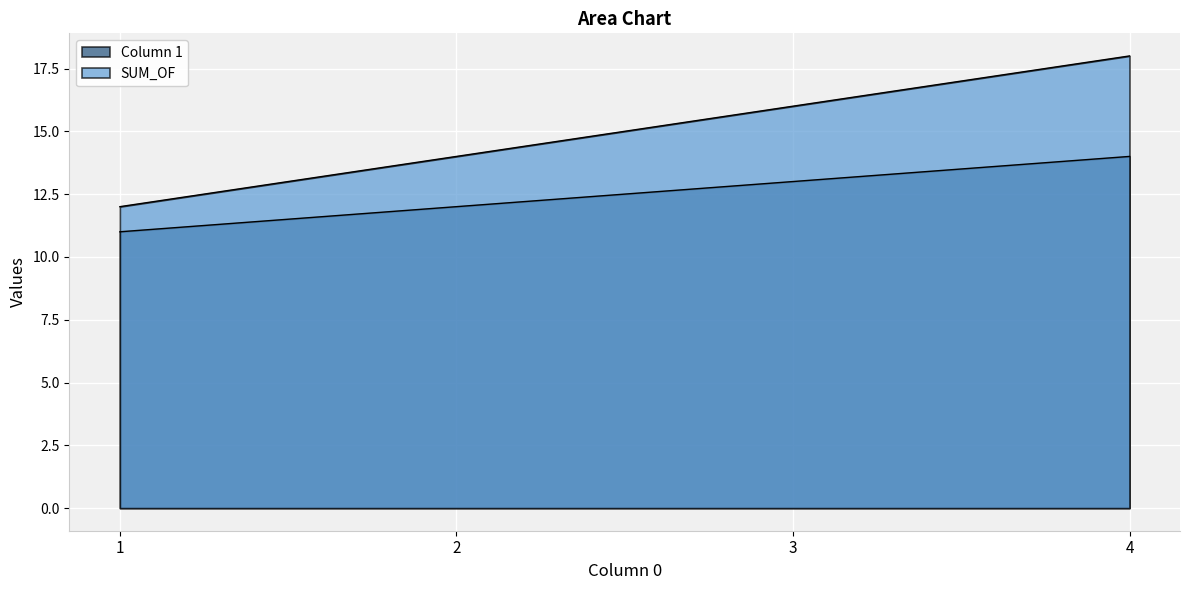

Rank the series by their average value, from lowest to highest.

Column 1, SUM_OF